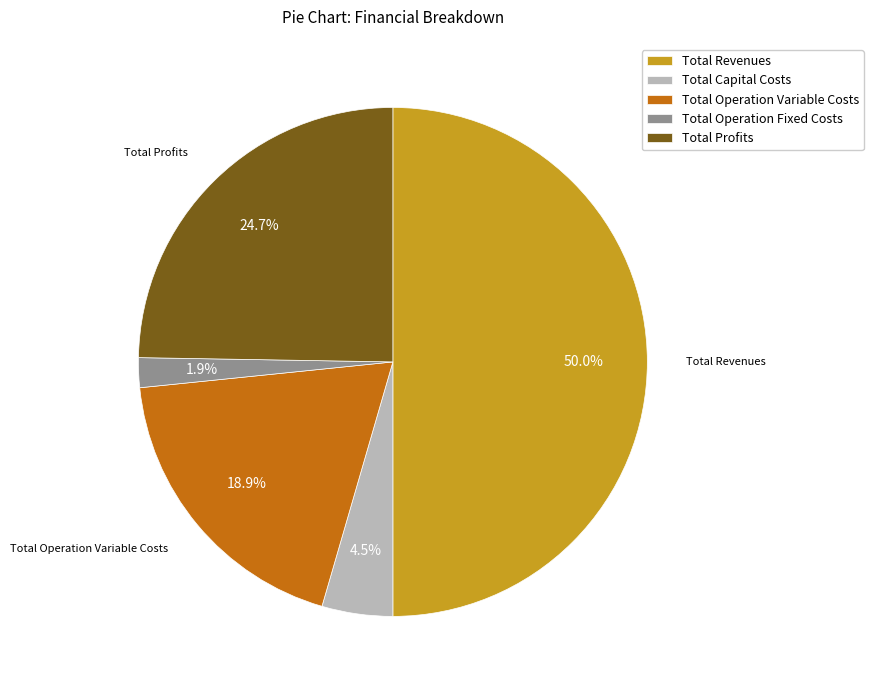

To the nearest percent, what is the combined percentage of Total Operation Variable Costs and Total Operation Fixed Costs?

21%